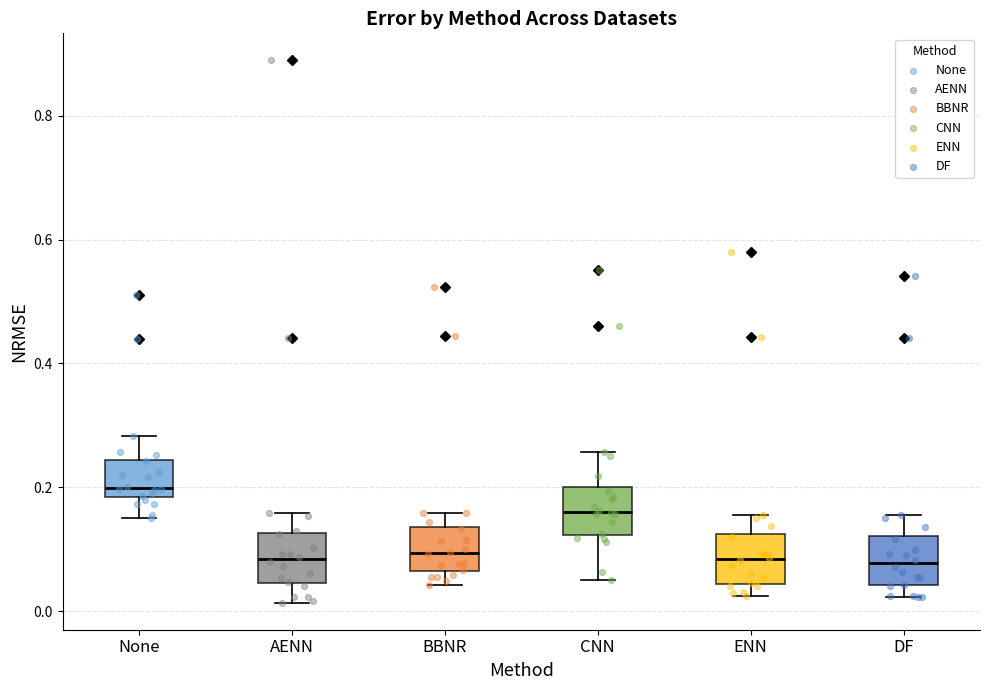

Which box has the highest median line?

None